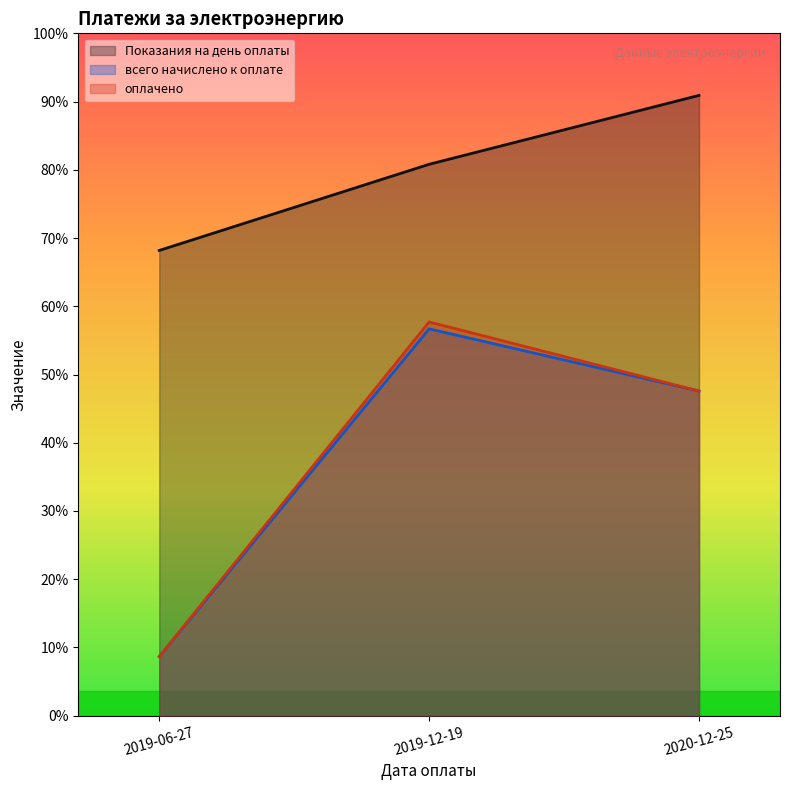

Does the chart display data point markers on the line(s)?

No